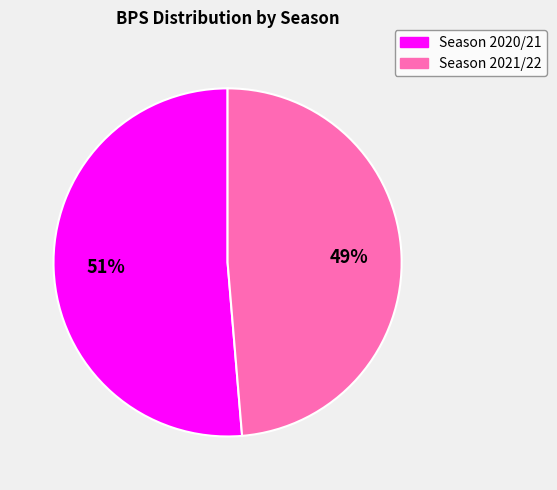

Which has a higher value, Season 2020/21 or Season 2021/22?

Season 2020/21